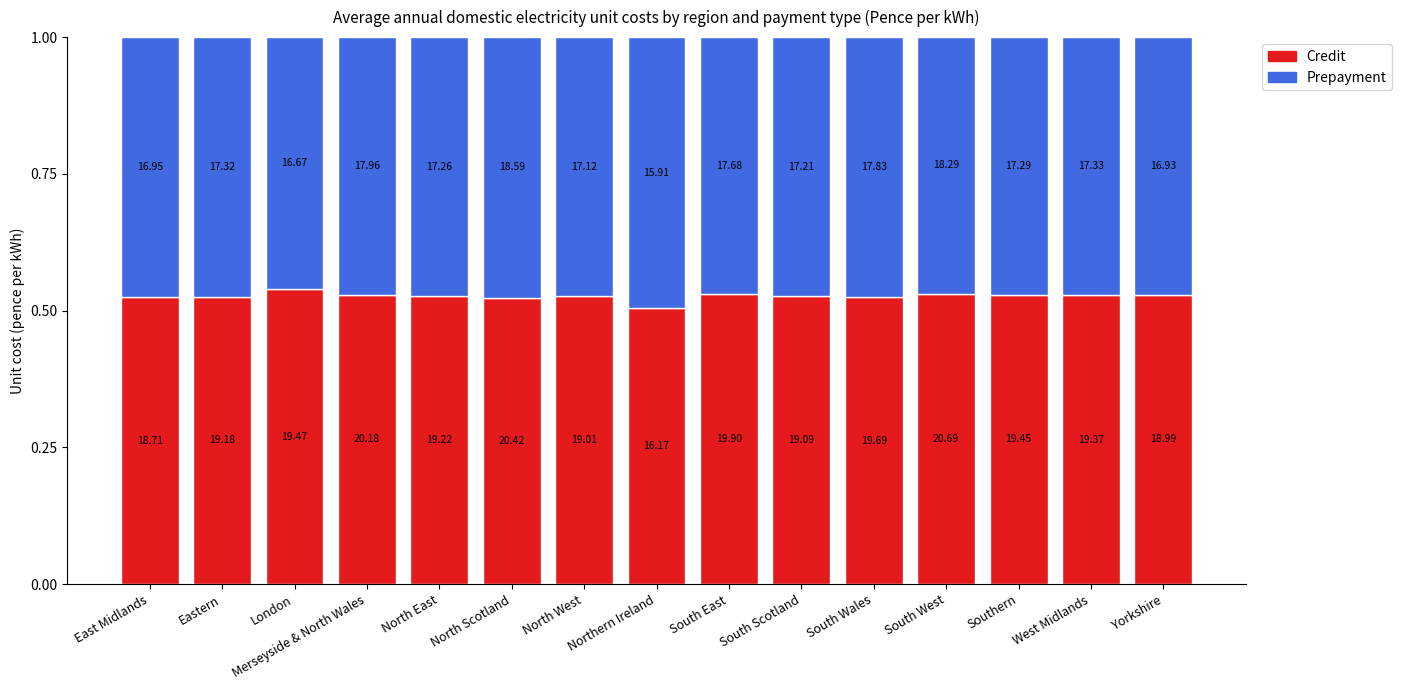

What value does the Credit series have at West Midlands?

0.5